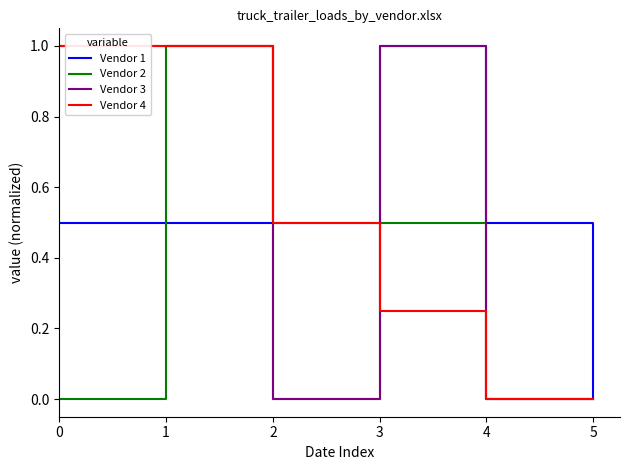

The Vendor 2 series shows 0.4 at 4. True or false?

False